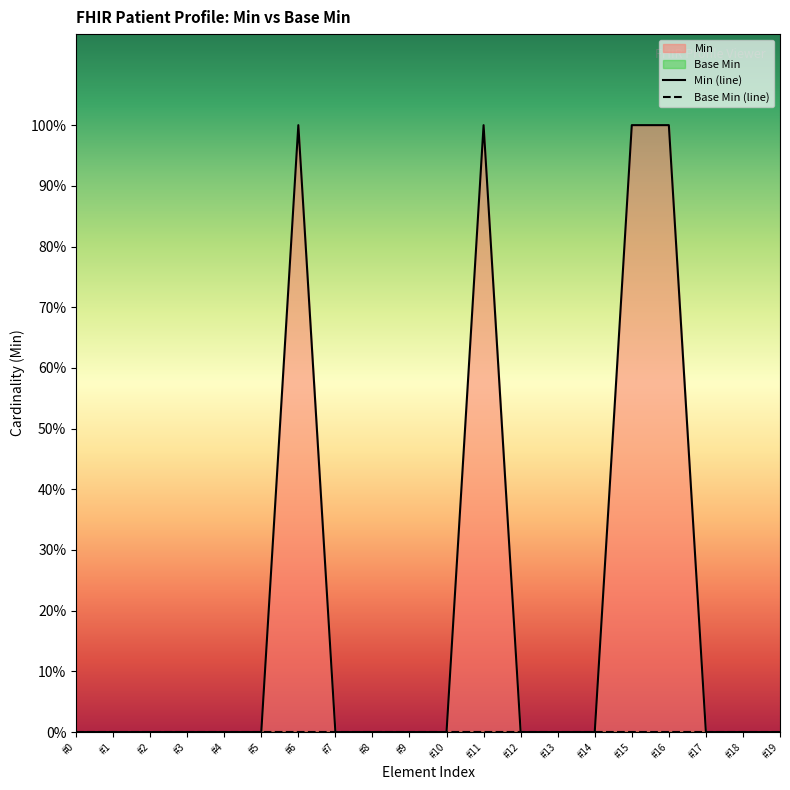

What is the difference between the maximum and minimum values?

1